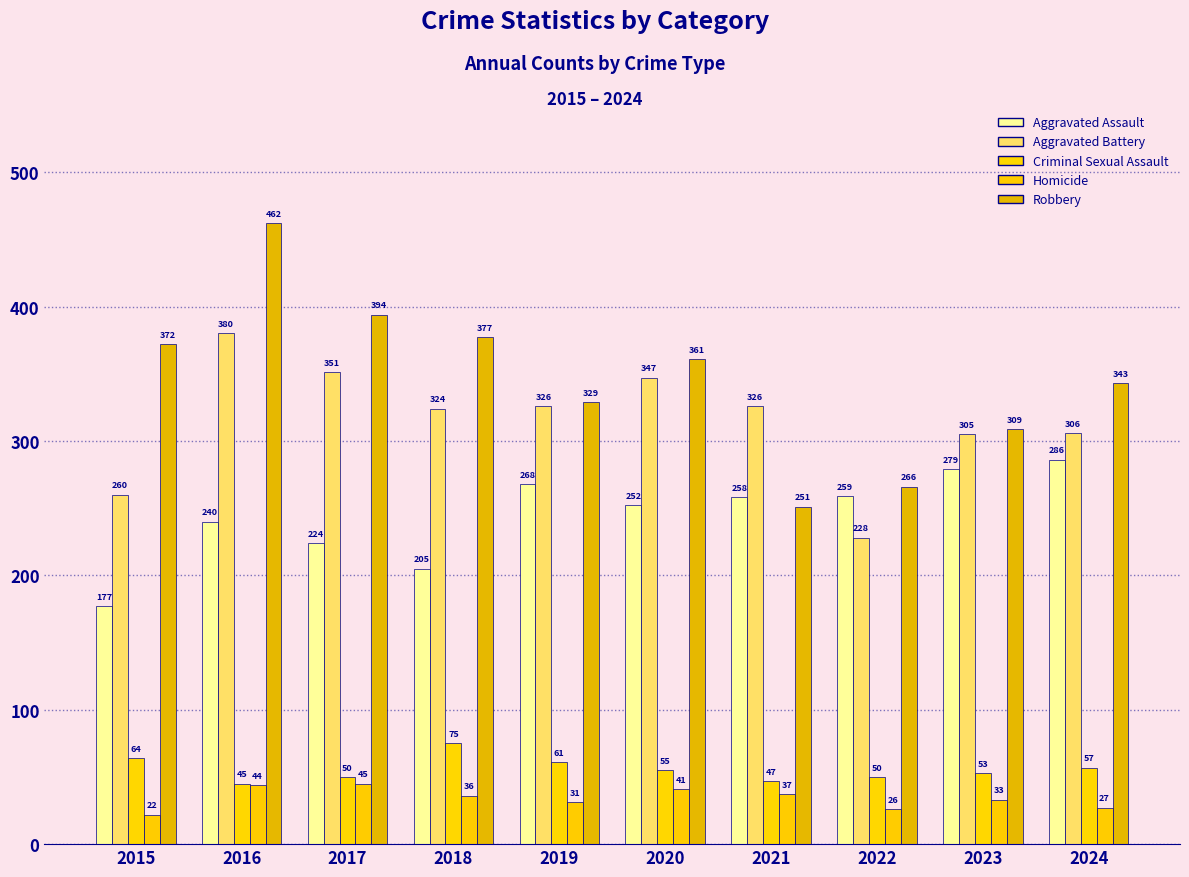

What are all the series names shown in the legend?

Aggravated Assault, Aggravated Battery, Criminal Sexual Assault, Homicide, Robbery